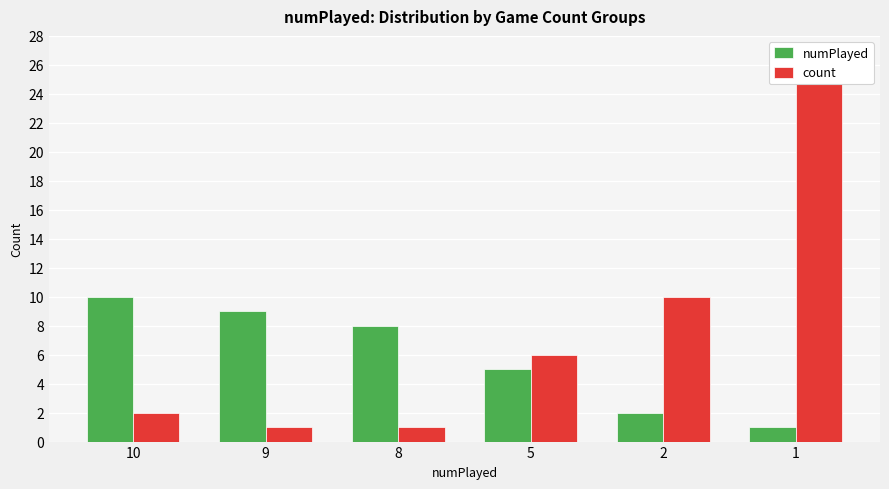

What is the maximum value for count?

25